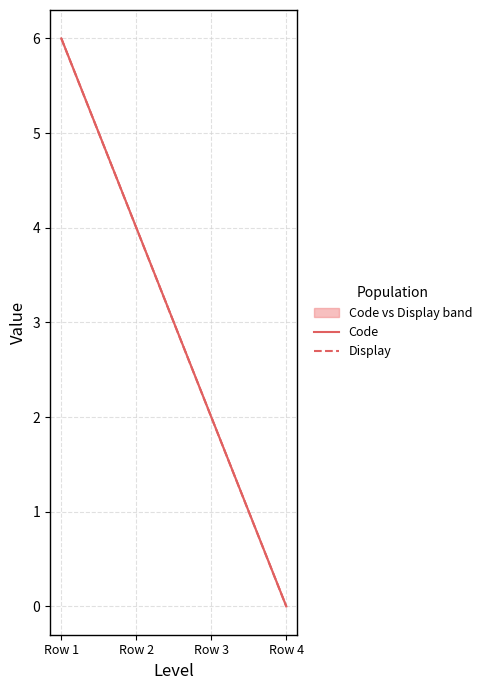

Reading left to right, extract all data points from this chart.

Code: 6	4	2	0
Display: 6	4	2	0